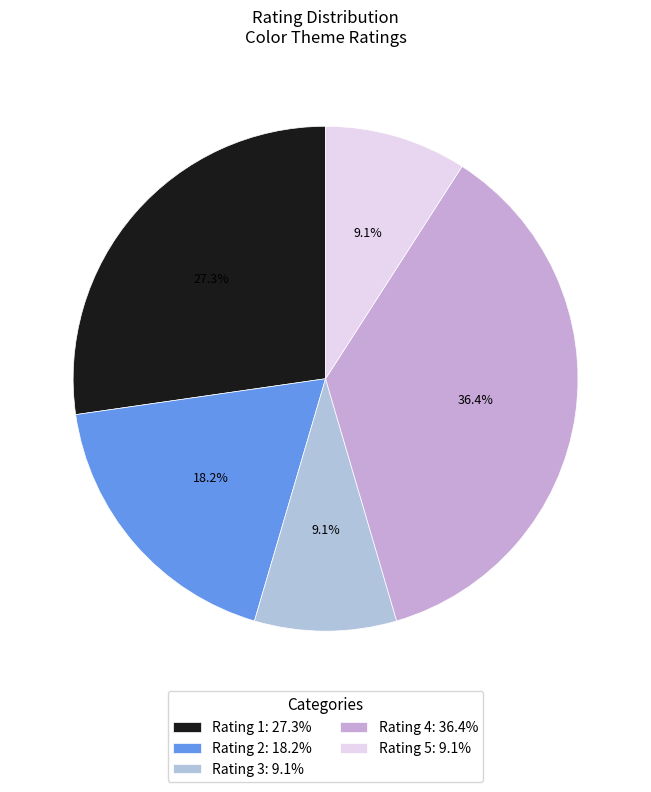

How many segments does this pie chart have?

5